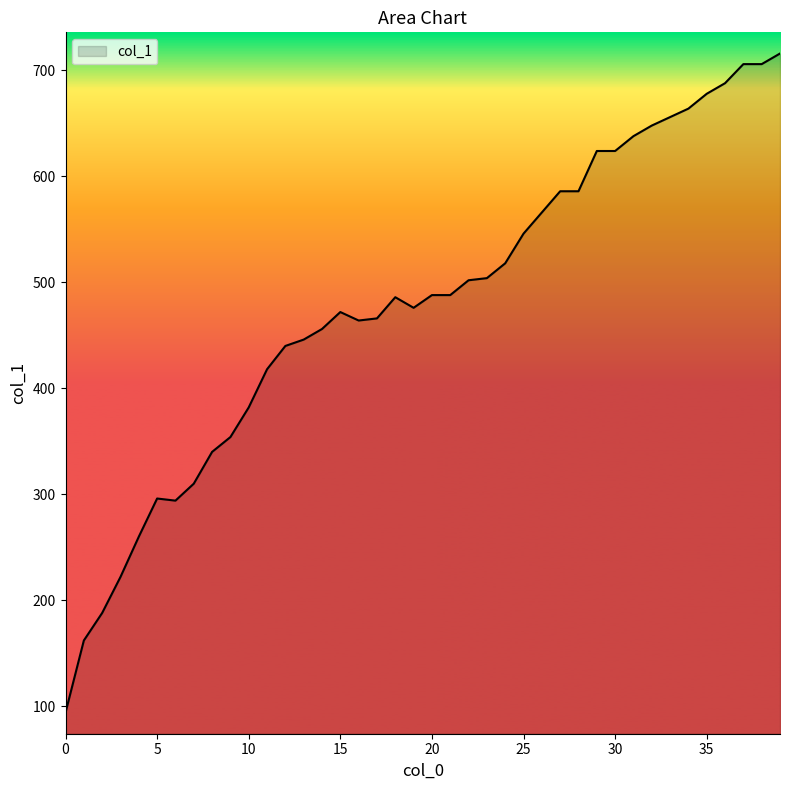

What is the maximum value shown in the chart?

716